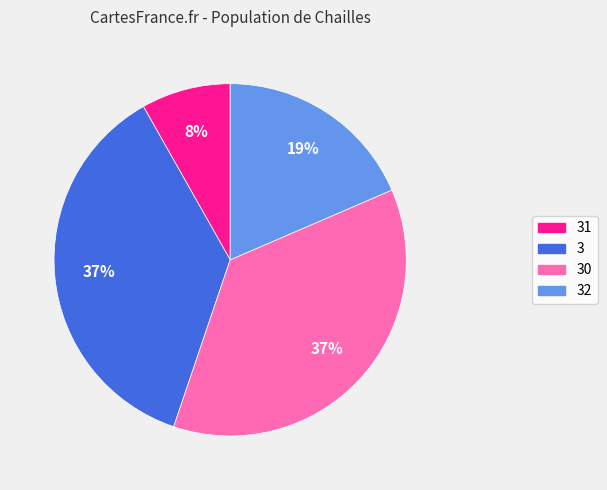

Is there any slice that represents more than half of the pie?

No